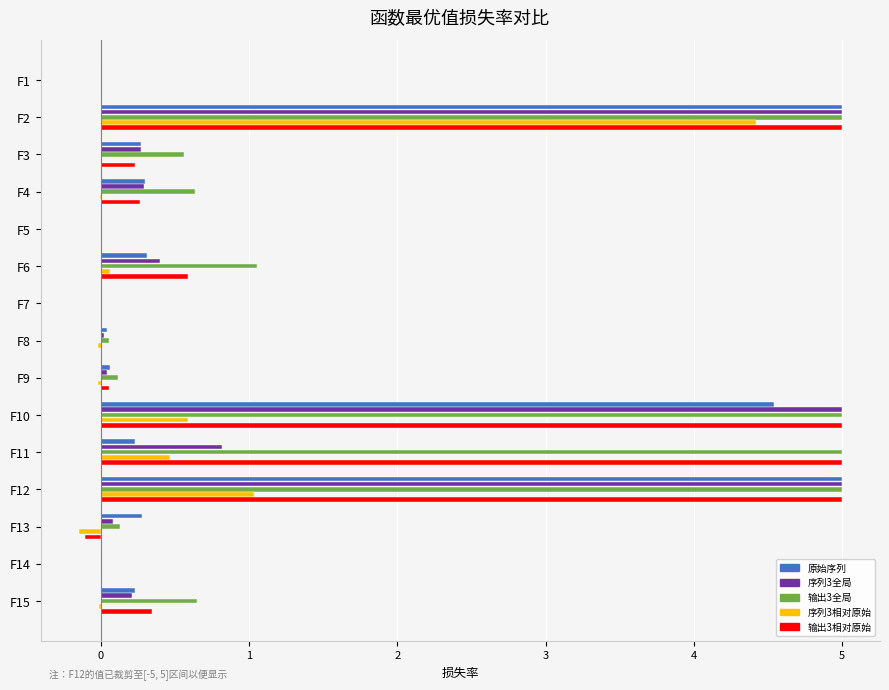

How many data points does each series have?

15